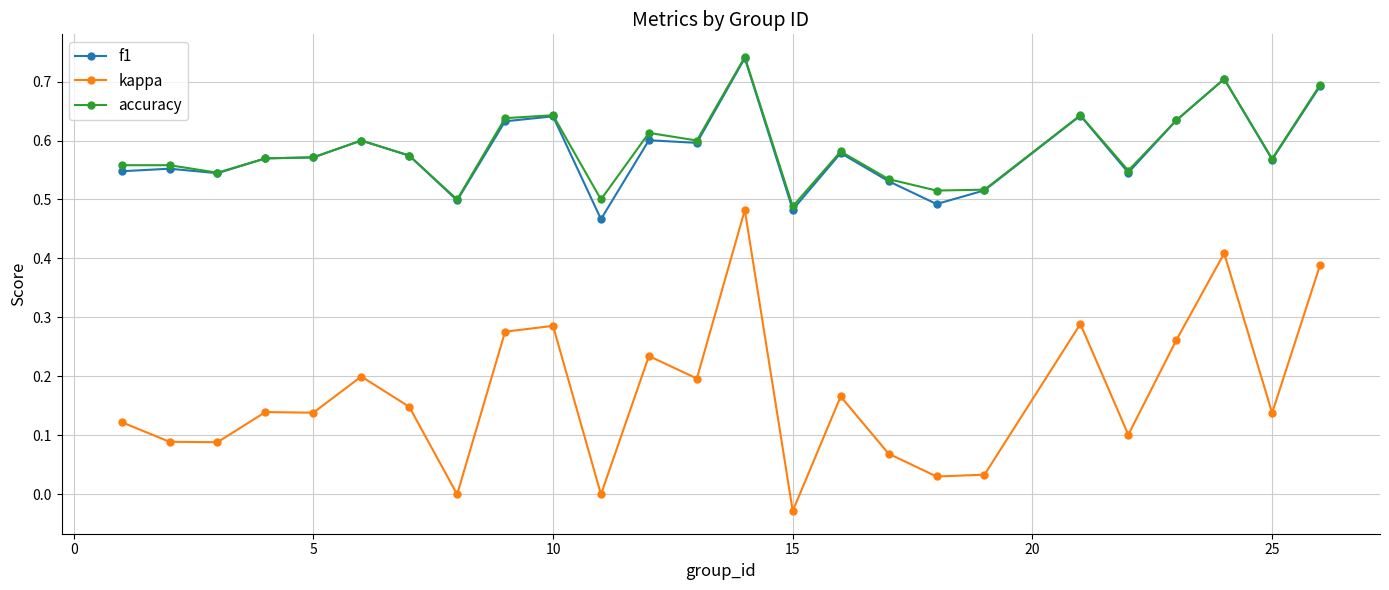

True or false: kappa and accuracy cross at least once.

False